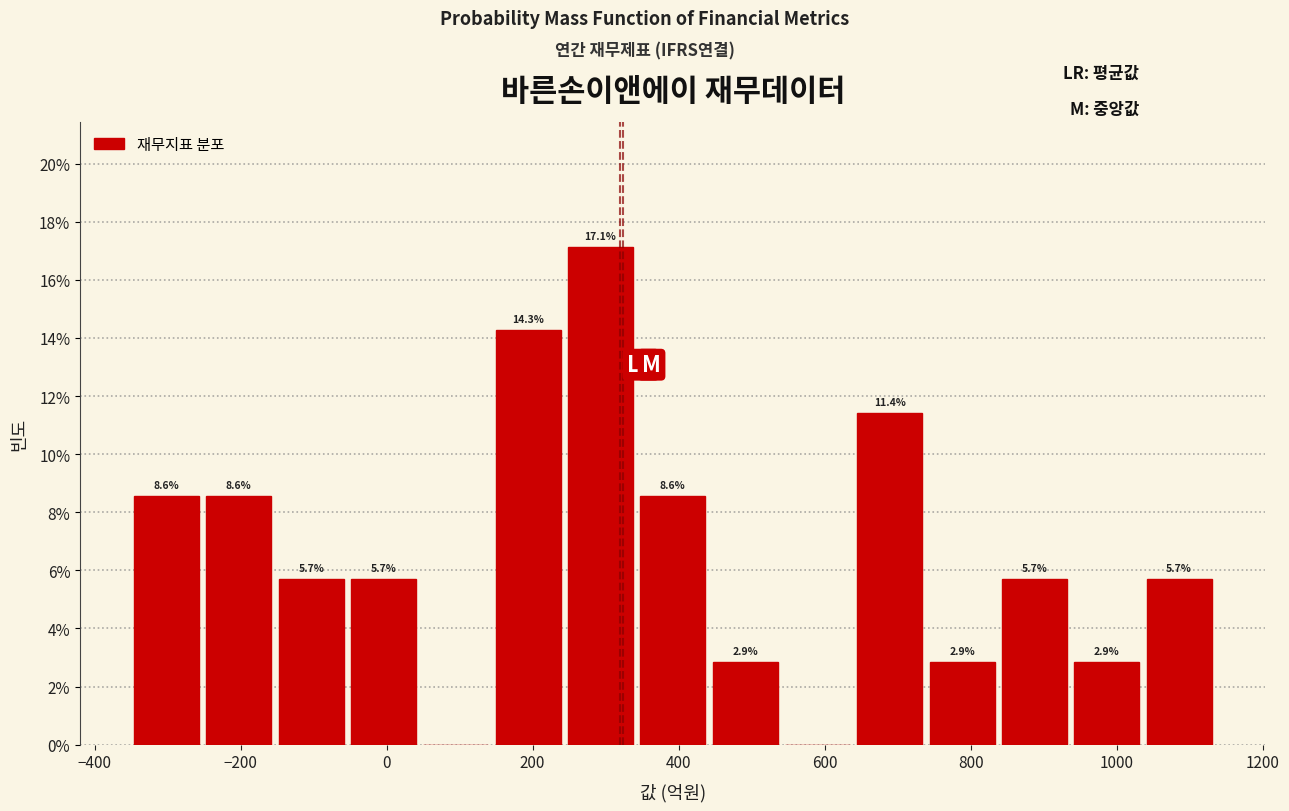

Over which range of the x-axis is the bar tallest?

240 to 340